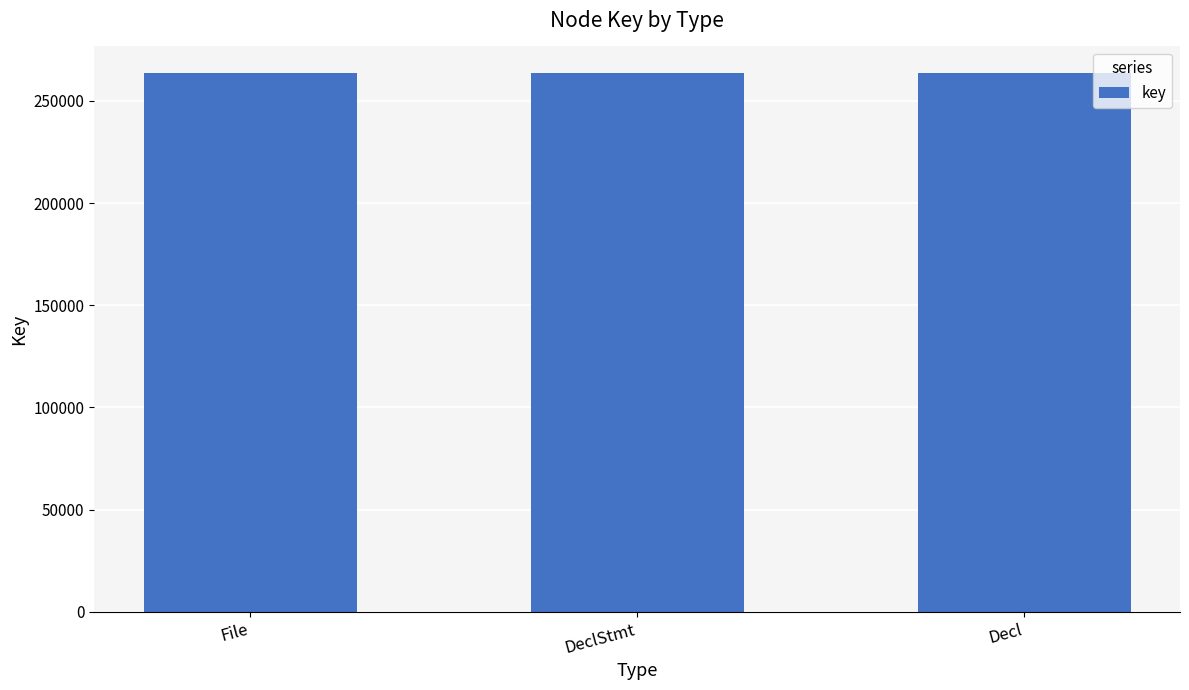

What is the label of the 3rd bar from the left?

Decl